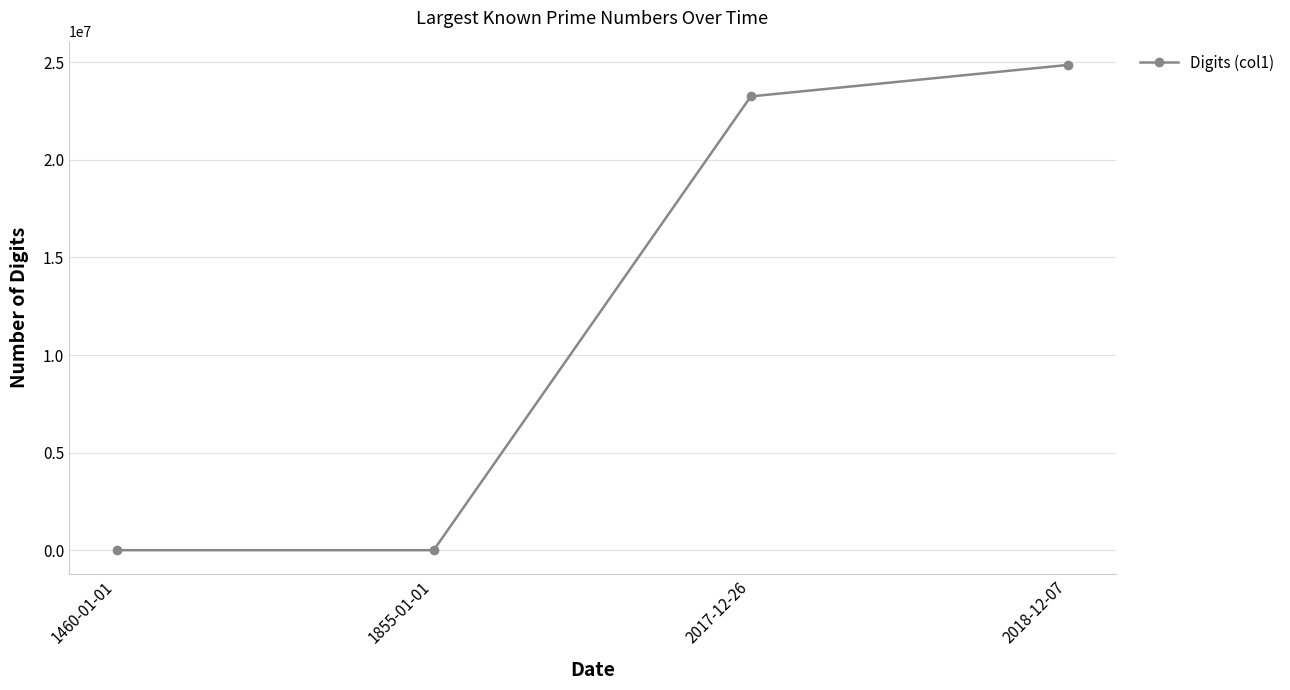

True or false: there are more than 2 points higher than both neighbors.

False